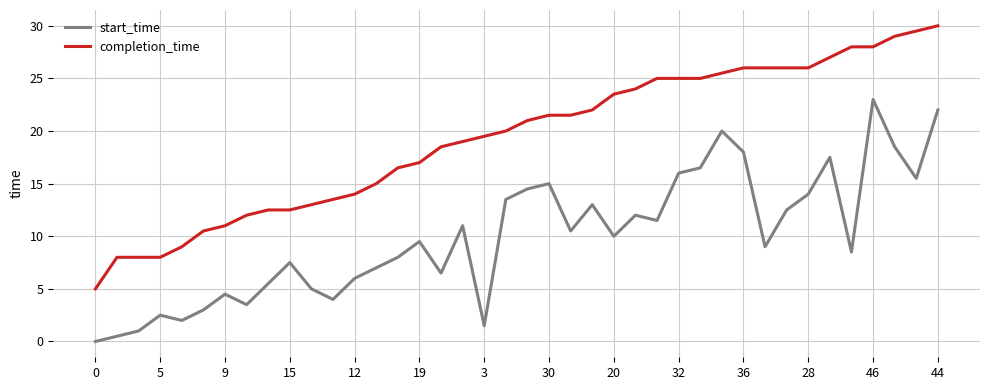

How many lines are shown in the chart?

2